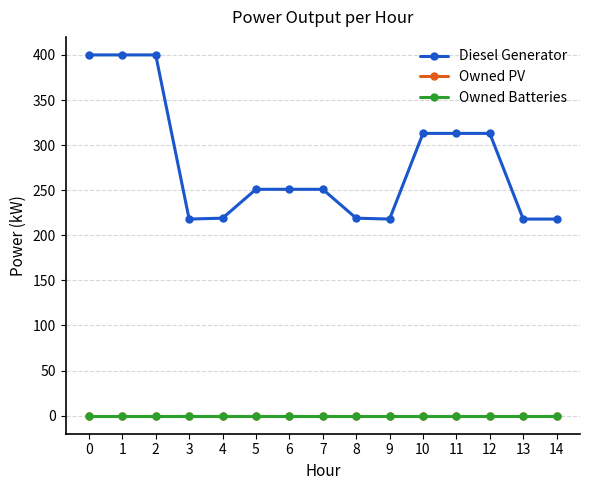

Does the chart have visible grid lines?

Yes